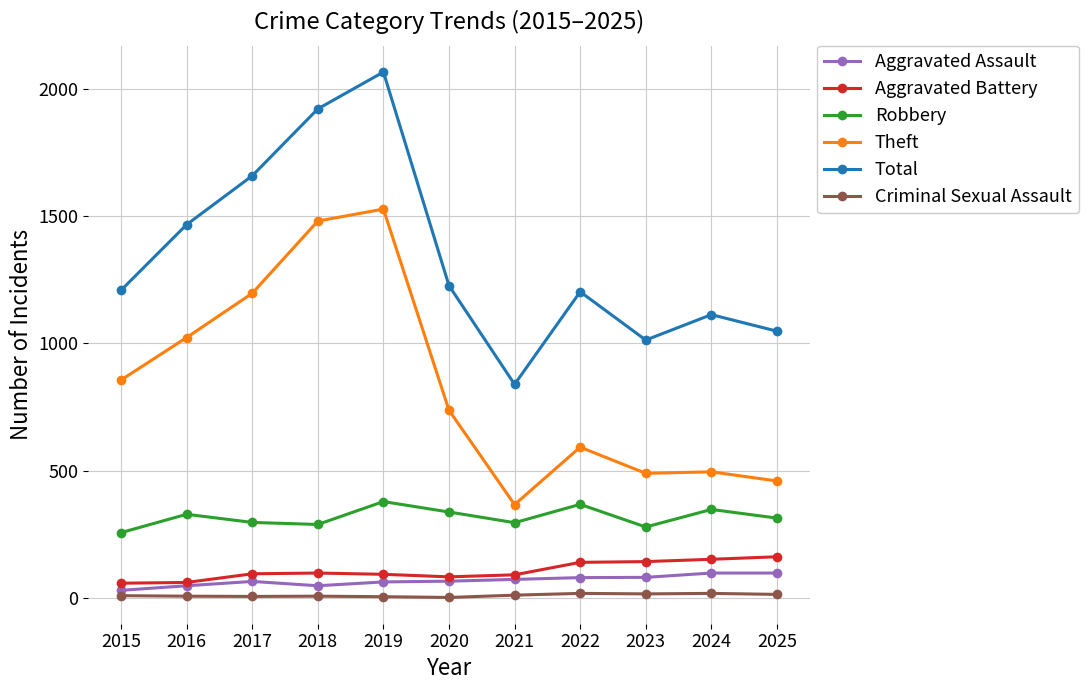

Where is the first local maximum for Theft?

2019